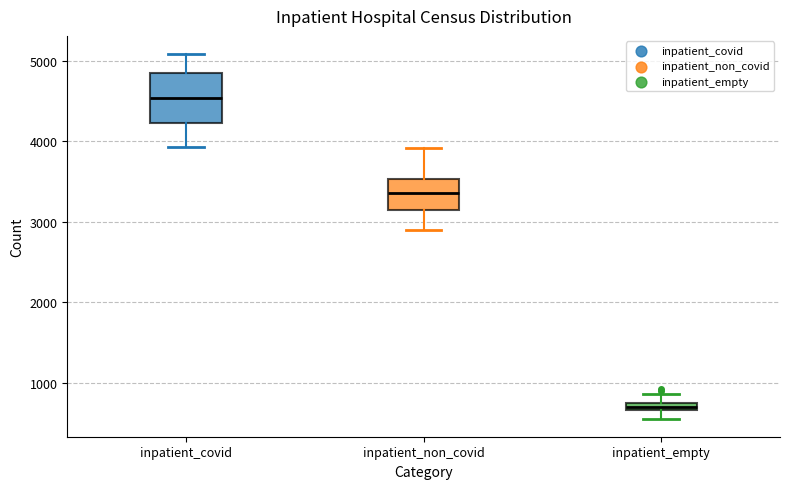

Which box is the tallest, from its lower edge to its upper edge?

inpatient_covid